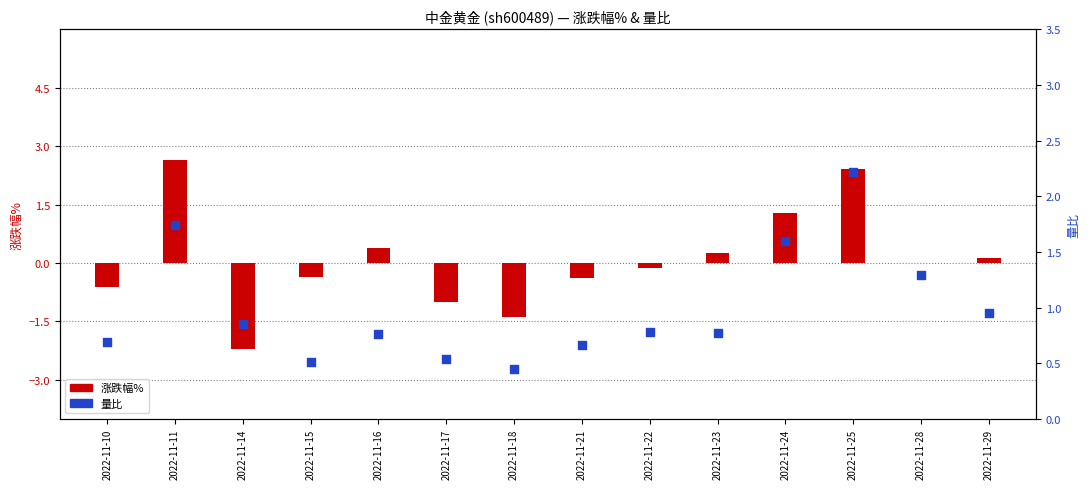

What are all the series names shown in the legend?

涨跌幅%, 量比